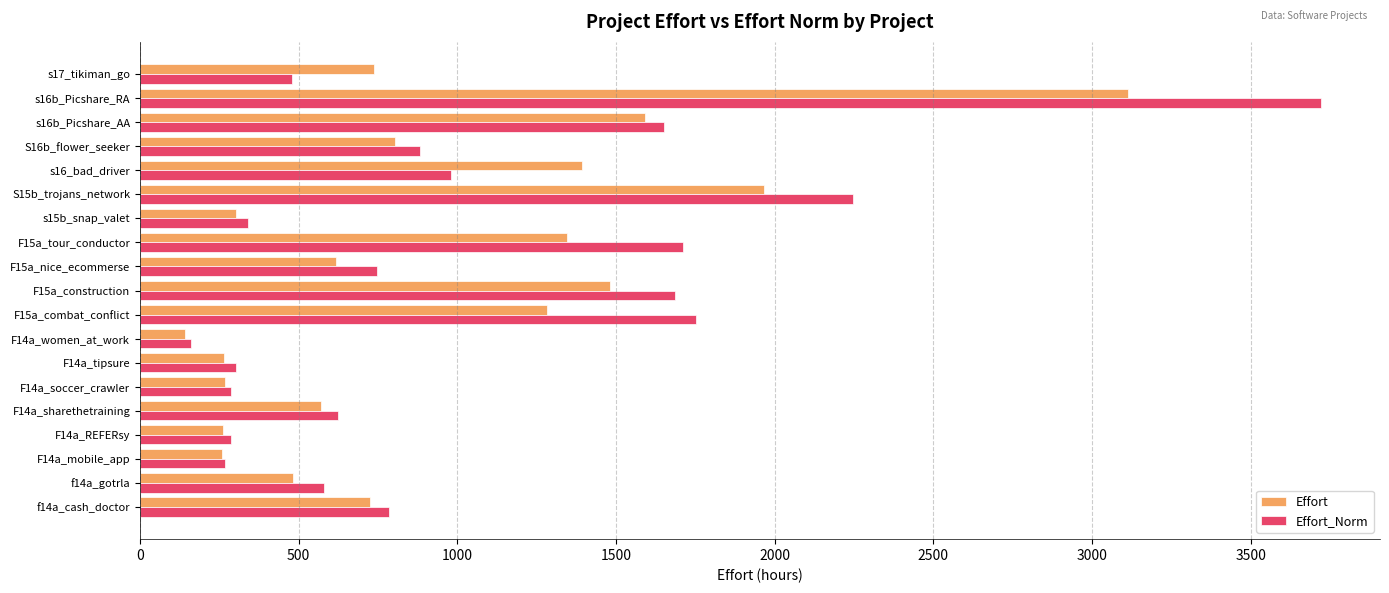

What is the smallest value displayed?

140.5